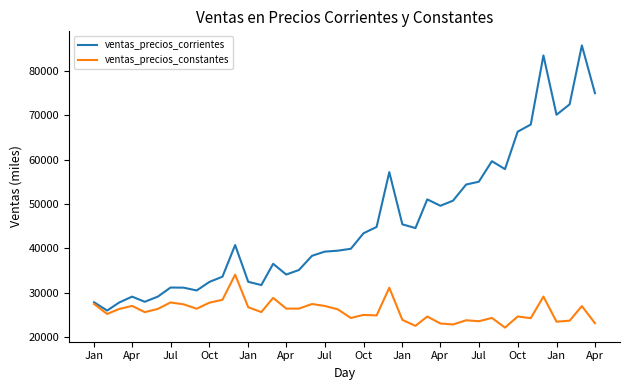

Which series has the widest spread of values?

ventas_precios_corrientes